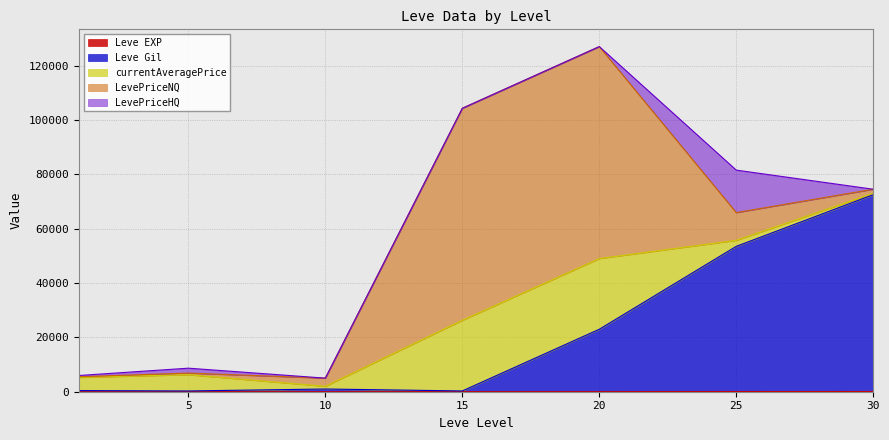

Does the chart display data point markers on the line(s)?

No